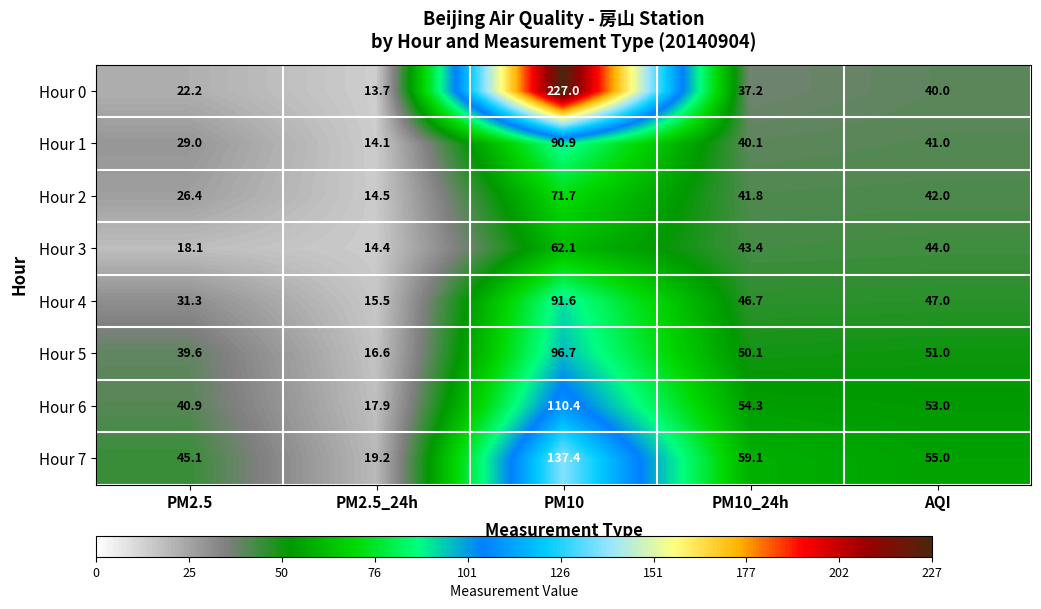

What is the sum of the Hour 6 values at PM2.5_24h and PM10?

128.3